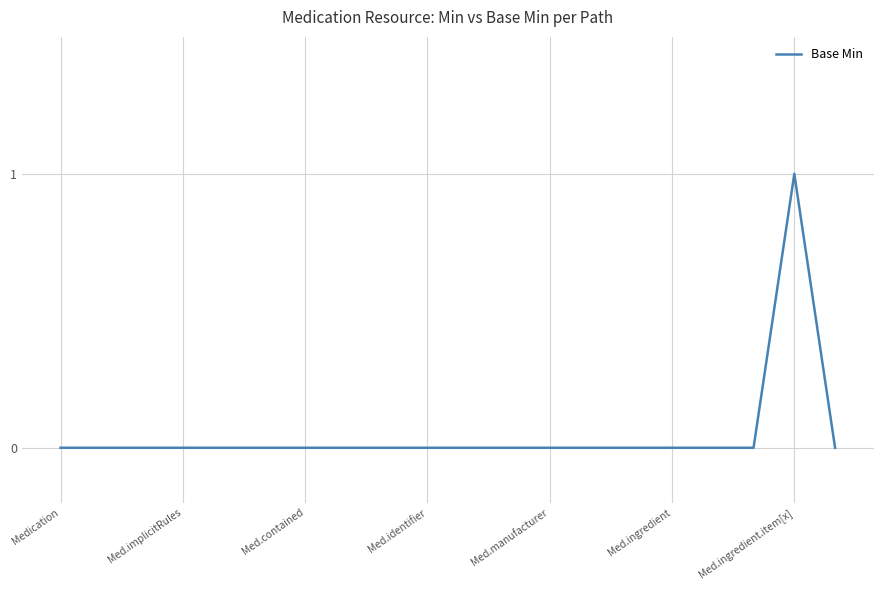

Is this an area chart (filled region under the line)?

No